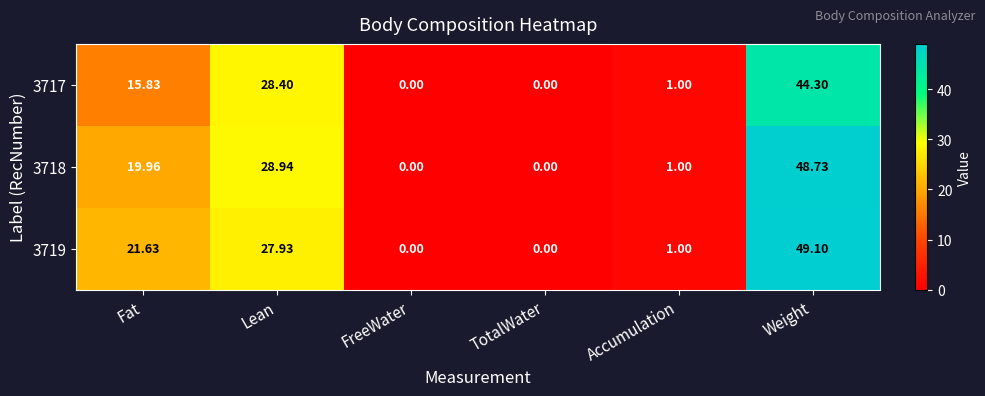

Which category has the highest value in the 3719 series?

Weight